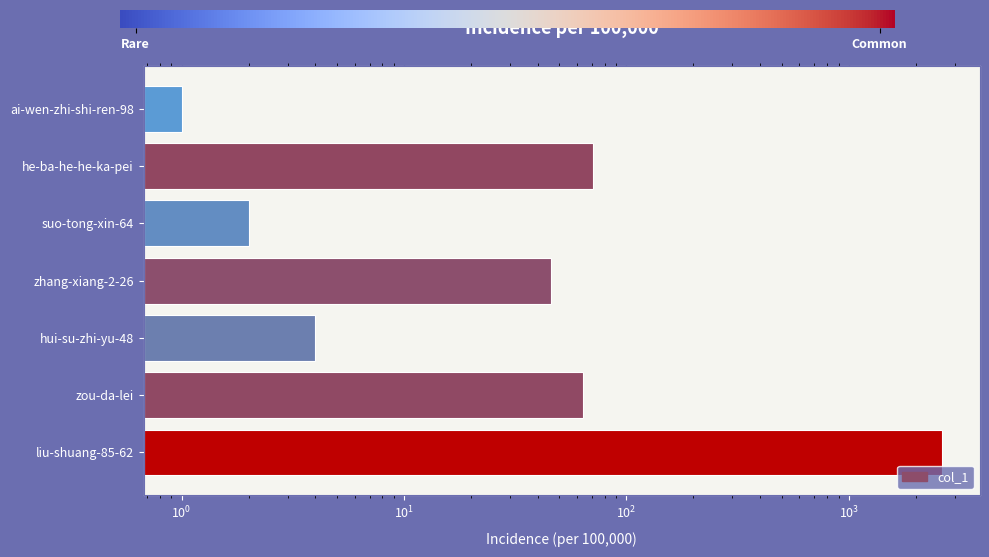

Reading right to left, extract all data points from this chart.

2627	64	4	46	2	71	1